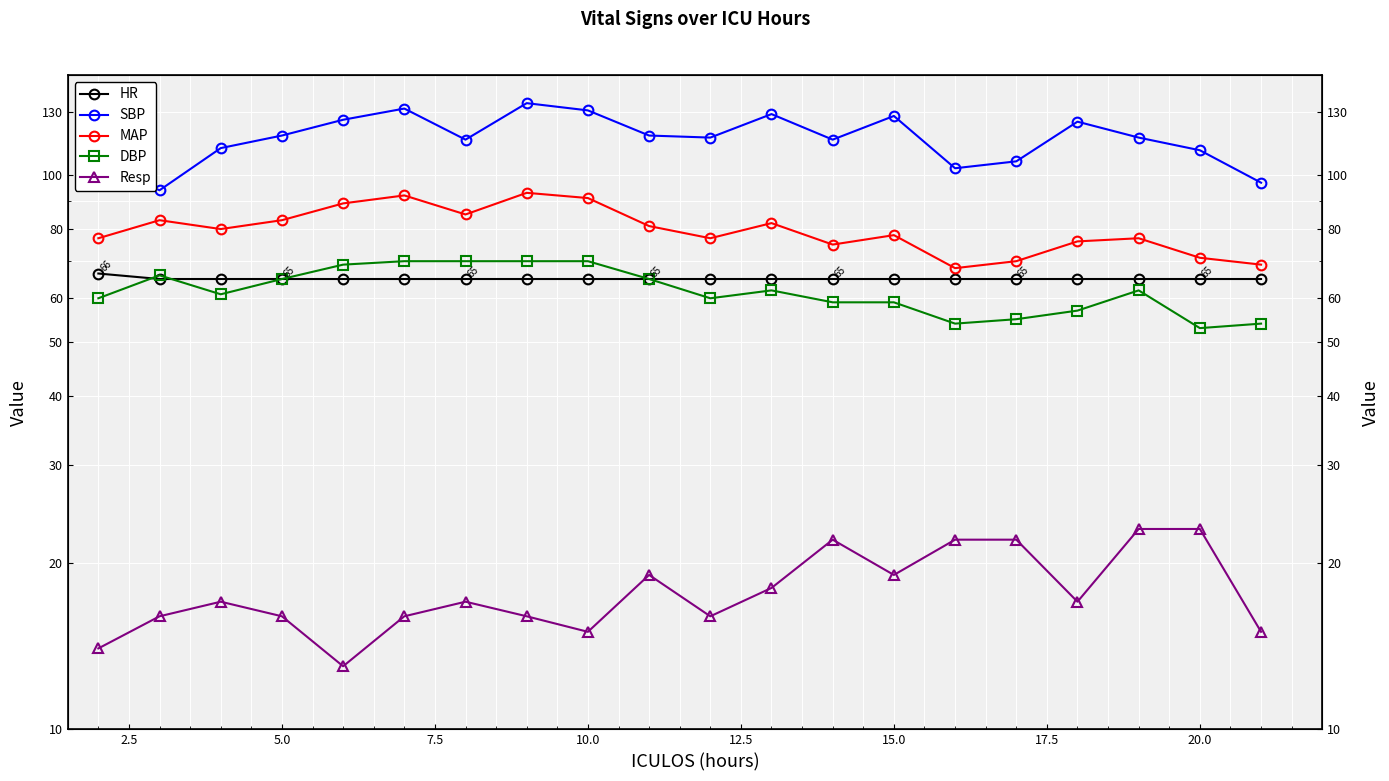

Which series has the largest range (max minus min)?

SBP